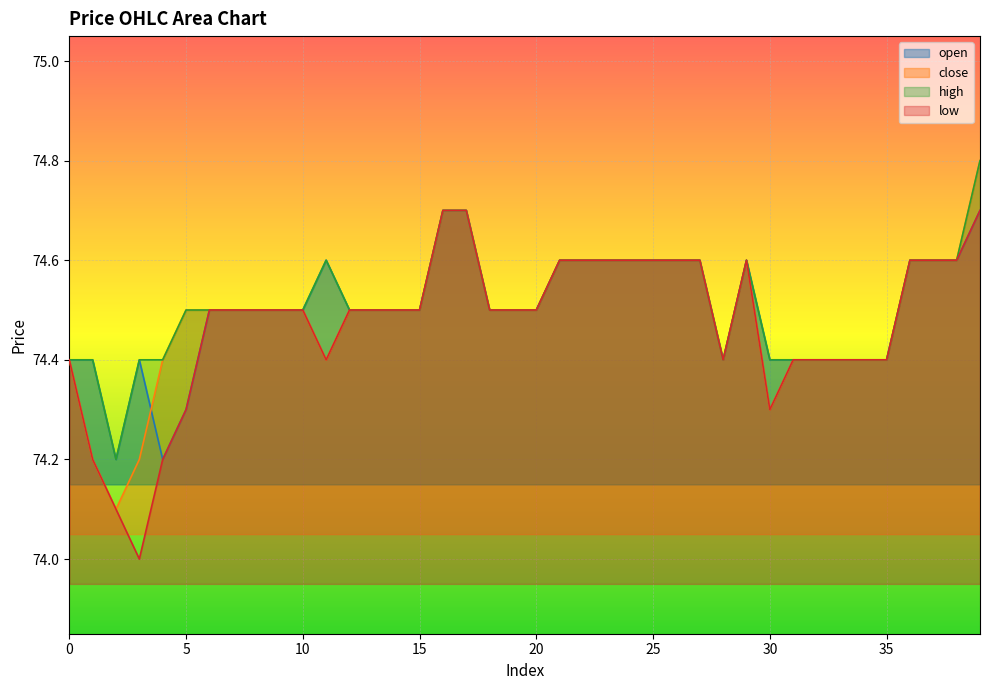

Rank the categories by high value from highest to lowest.

39, 16, 17, 11, 21, 22, 23, 24, 25, 26, 27, 29, 36, 37, 38, 5, 6, 7, 8, 9, 10, 12, 13, 14, 15, 18, 19, 20, 0, 1, 3, 4, 28, 30, 31, 32, 33, 34, 35, 2